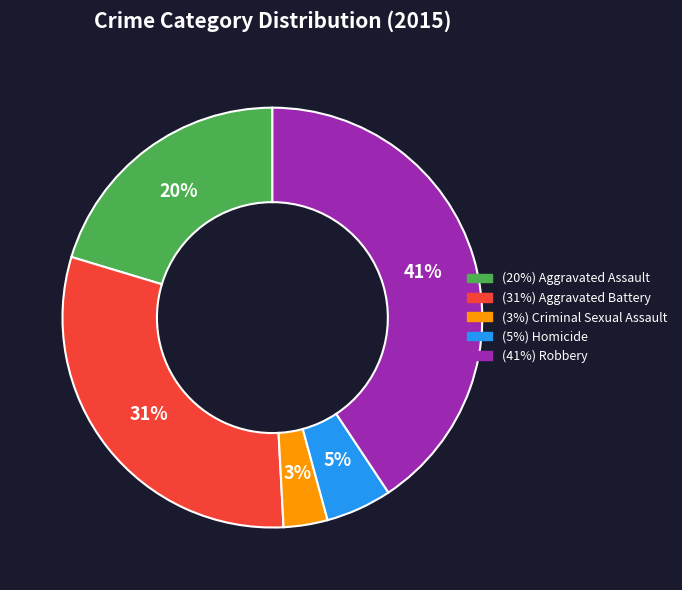

Does any single category account for the majority?

No